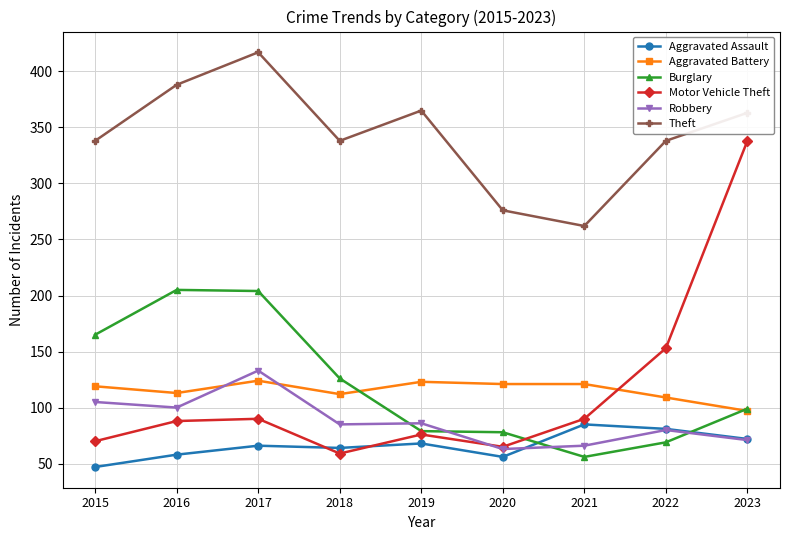

Read the Robbery value at 2017.

133